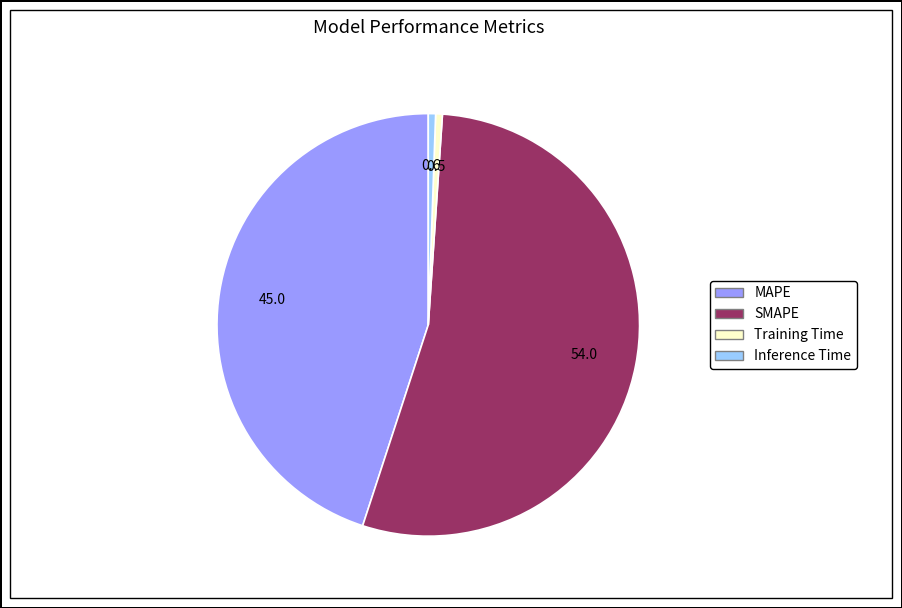

Which has a higher value, Training Time or SMAPE?

SMAPE